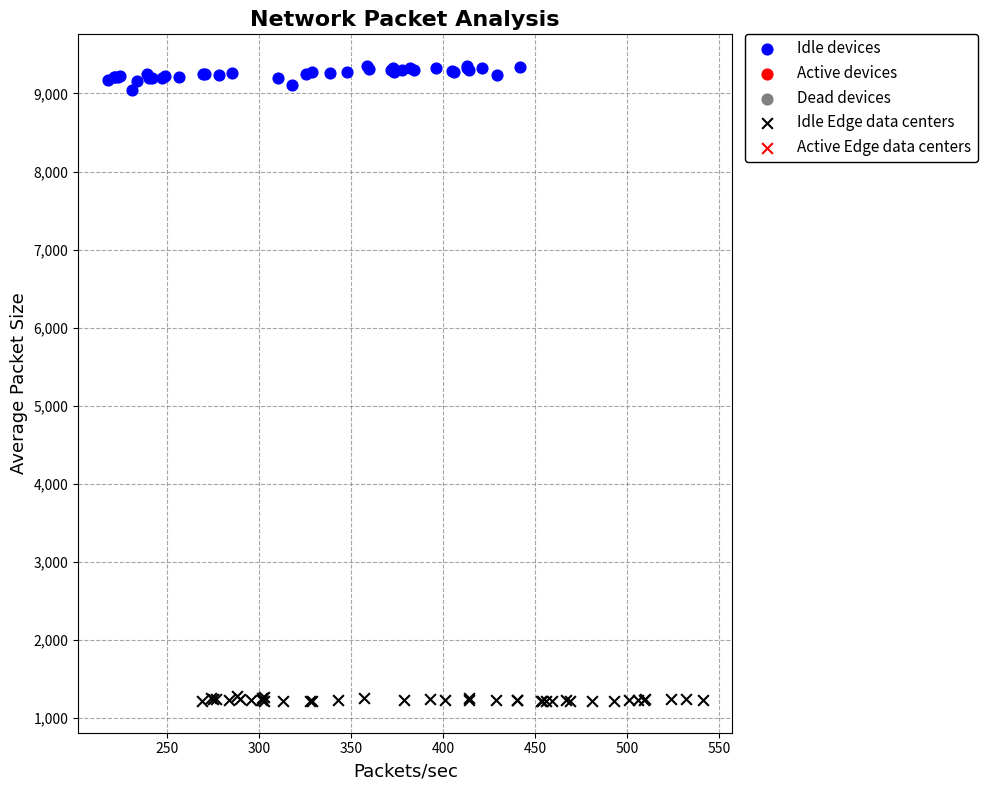

Which series contains the lowest Y value?

Idle Edge data centers